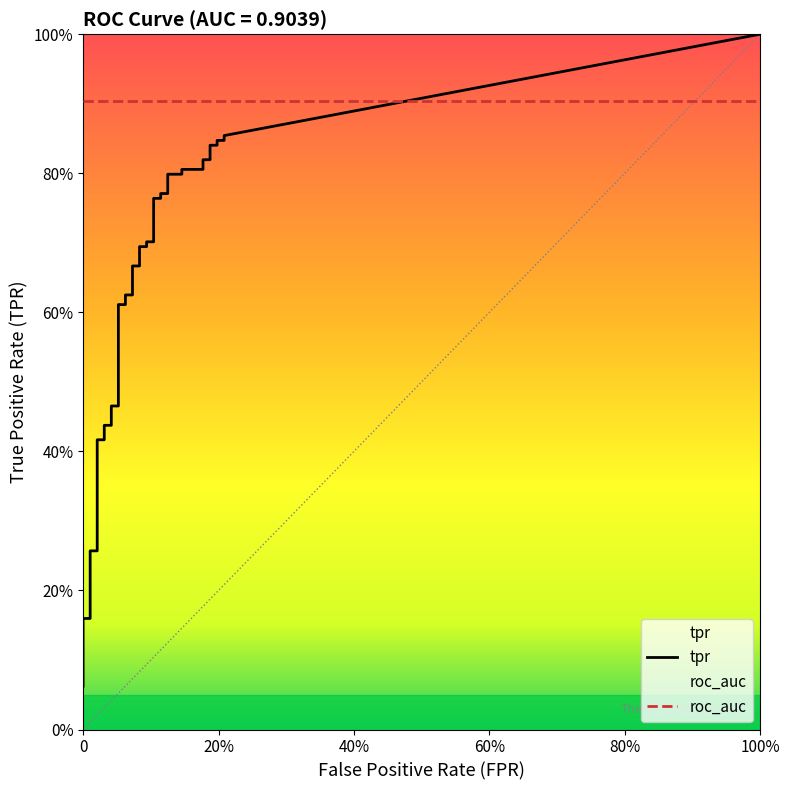

True or false: fpr and tpr intersect in this chart.

False